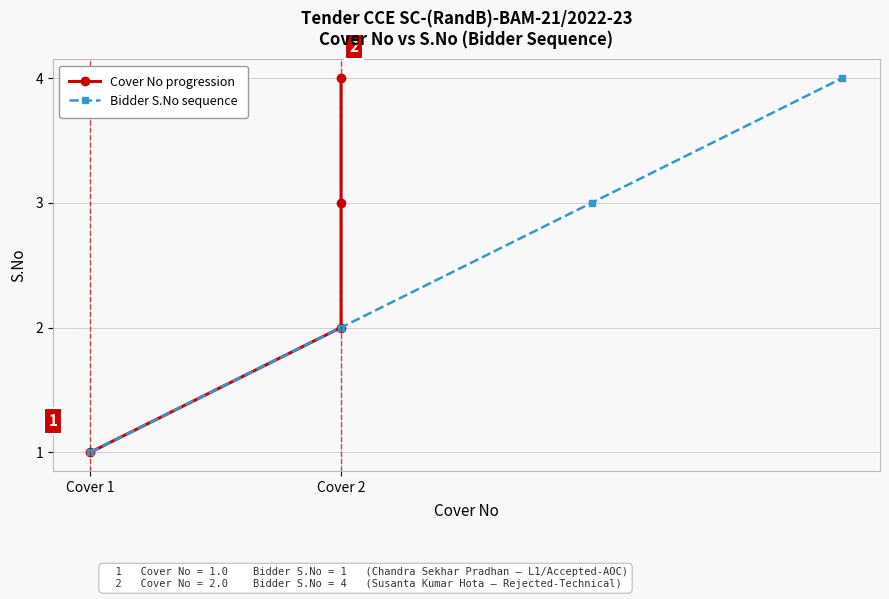

True or false: Bidder S.No sequence has more than 0 points higher than both neighbors.

False